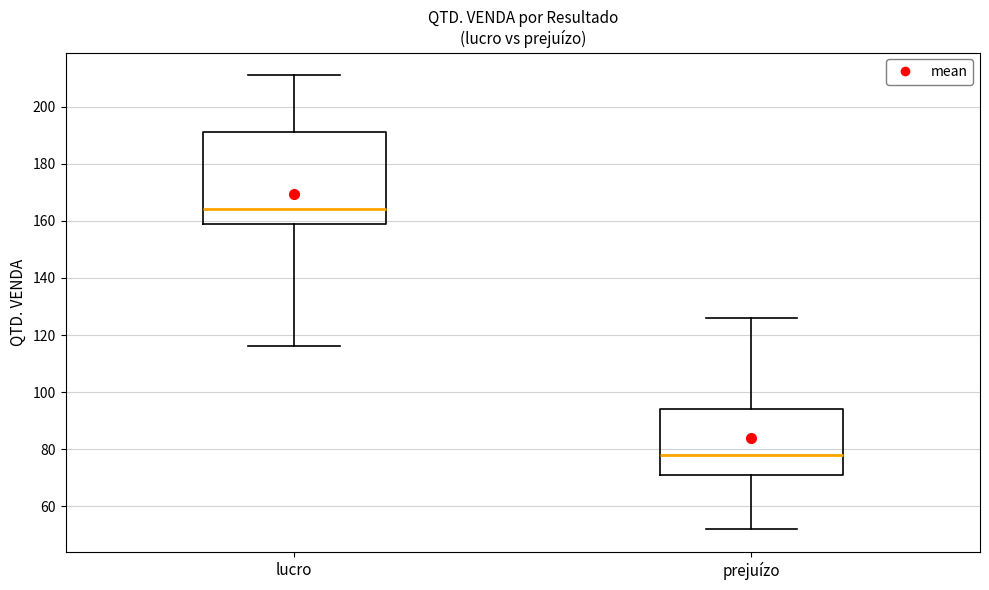

Reading left to right, read every box against the y-axis: the position of its median line, the range the box covers, and the ends of its whiskers. The values are not printed on the chart, so give them approximately, as read against the axis.

lucro: median 164, box 160 to 192, whiskers 116 to 212
prejuízo: median 78, box 72 to 94, whiskers 52 to 126